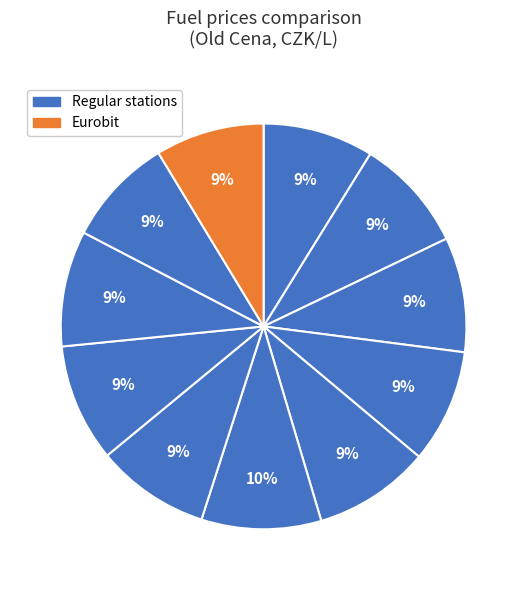

Count the number of slices in the pie.

11